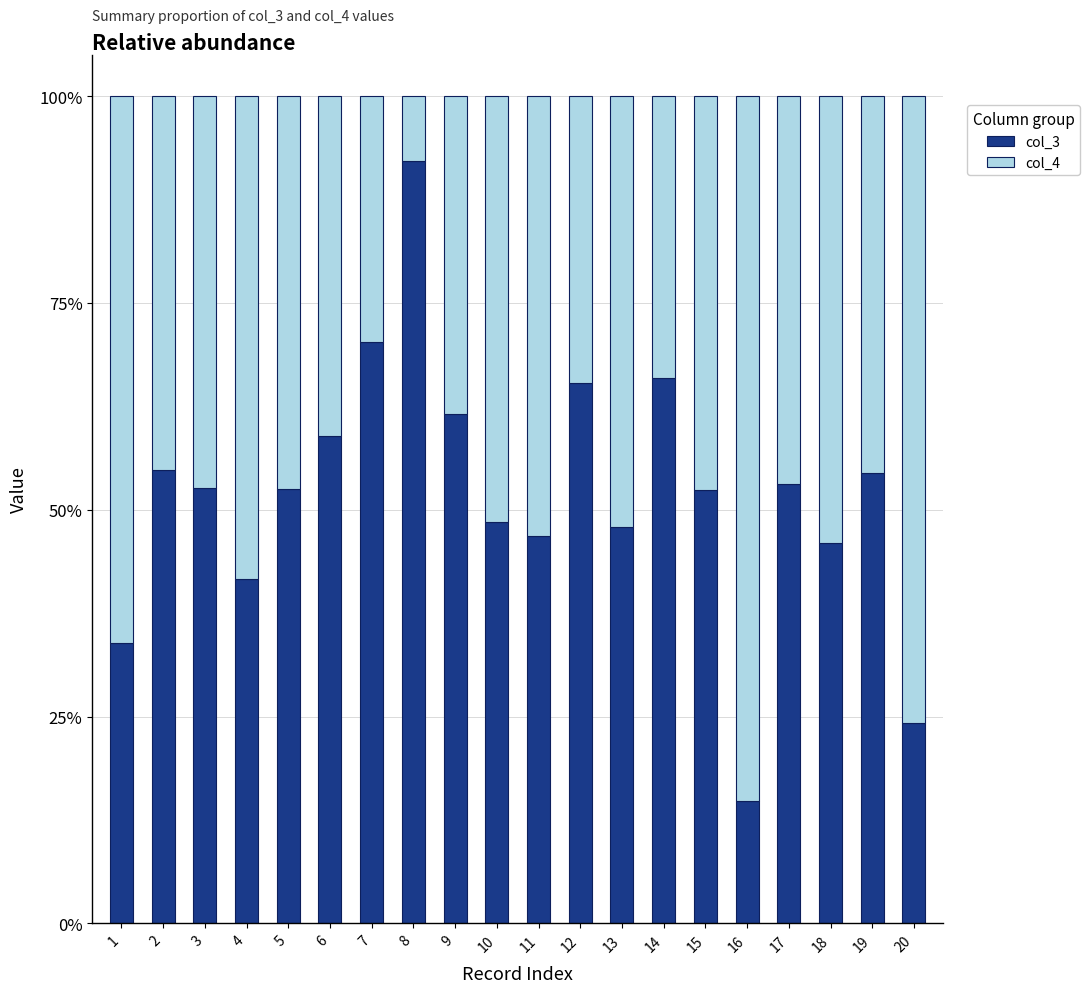

At which label does col_3 reach its peak?

8